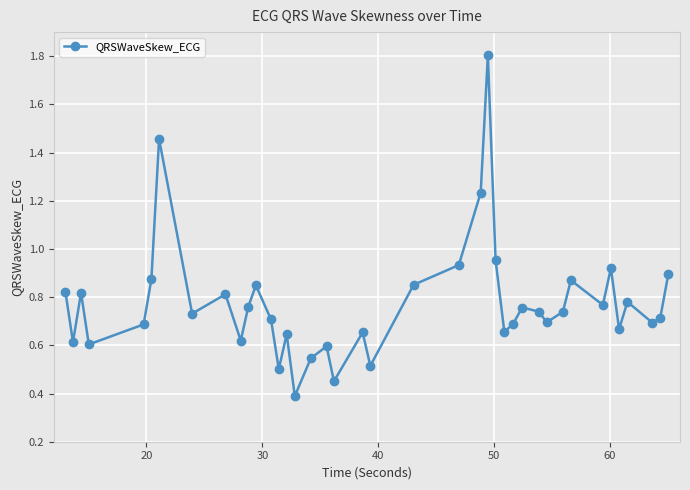

What is the greatest value displayed?

1.8